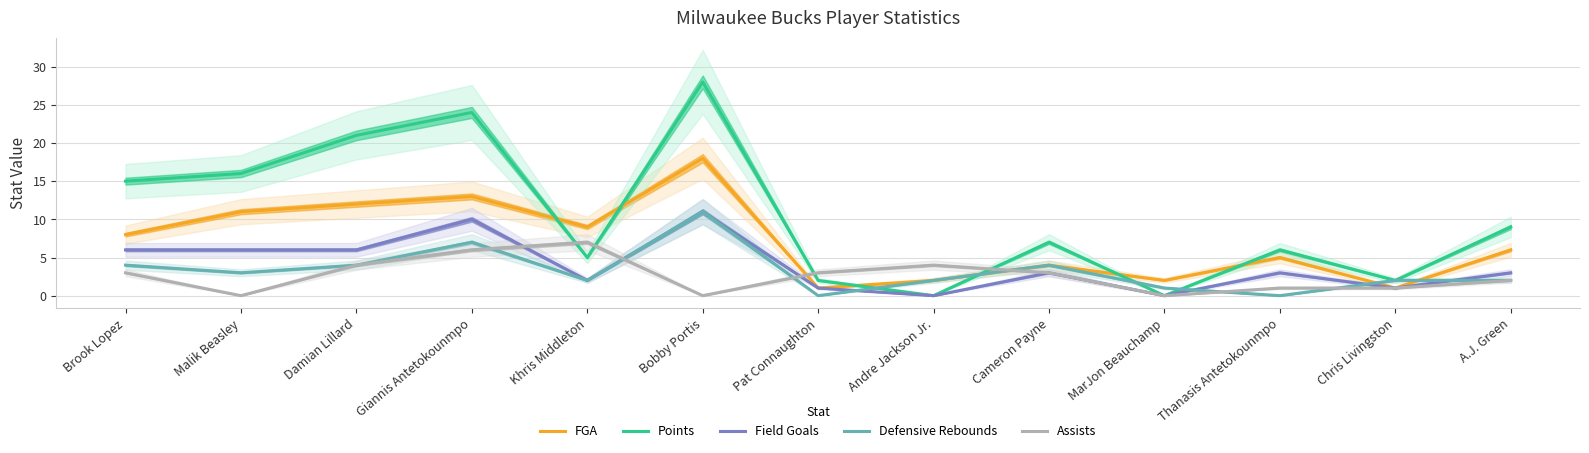

How many values in the FGA series exceed 6?

6